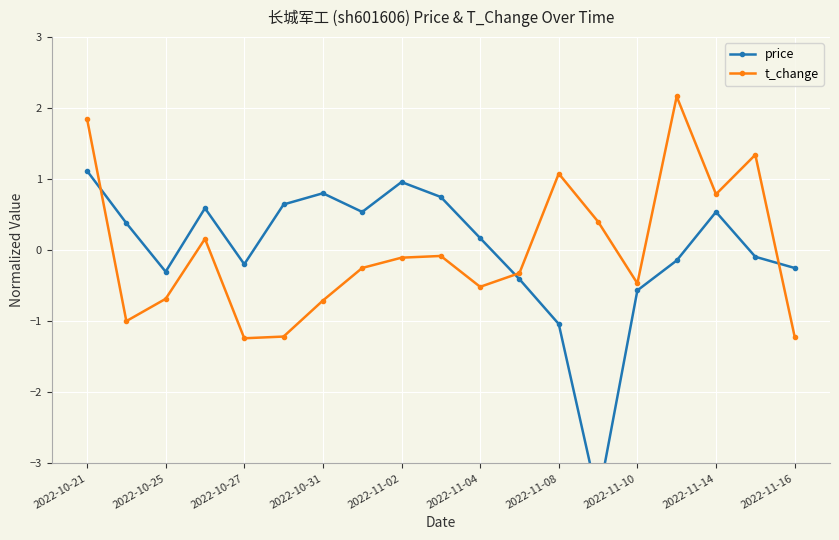

In t_change, how many points are higher than both neighbors (excluding endpoints)?

5